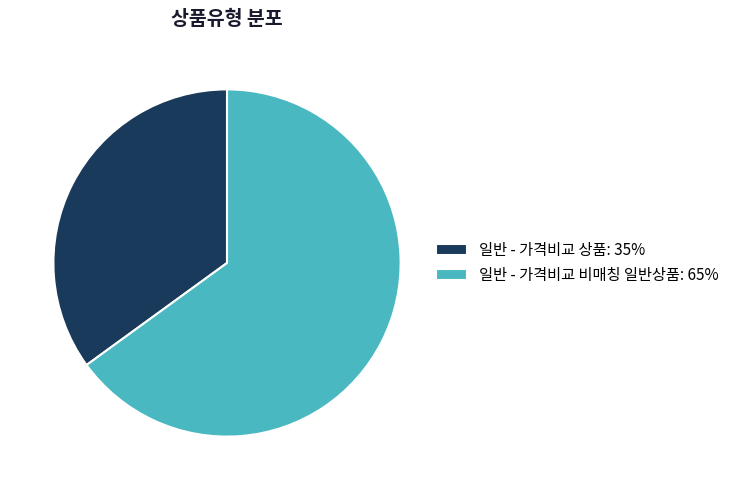

Is 일반 - 가격비교 상품: 35% the majority of the pie?

No